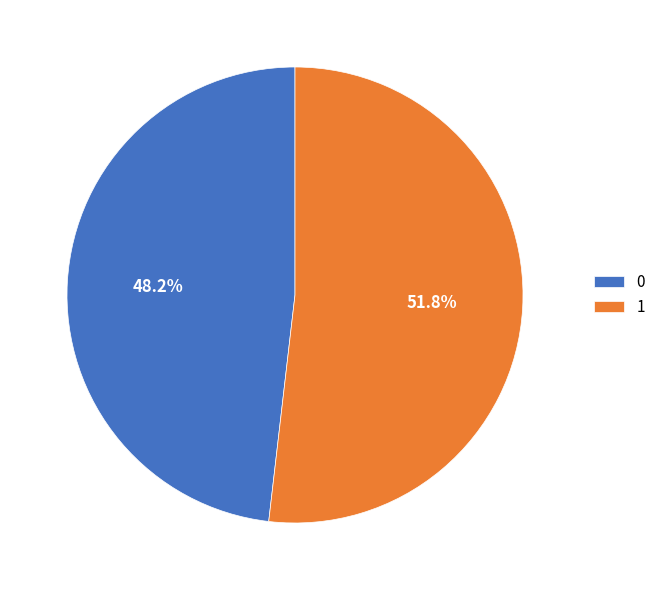

The 0 slice represents 48% of the pie. True or false?

True